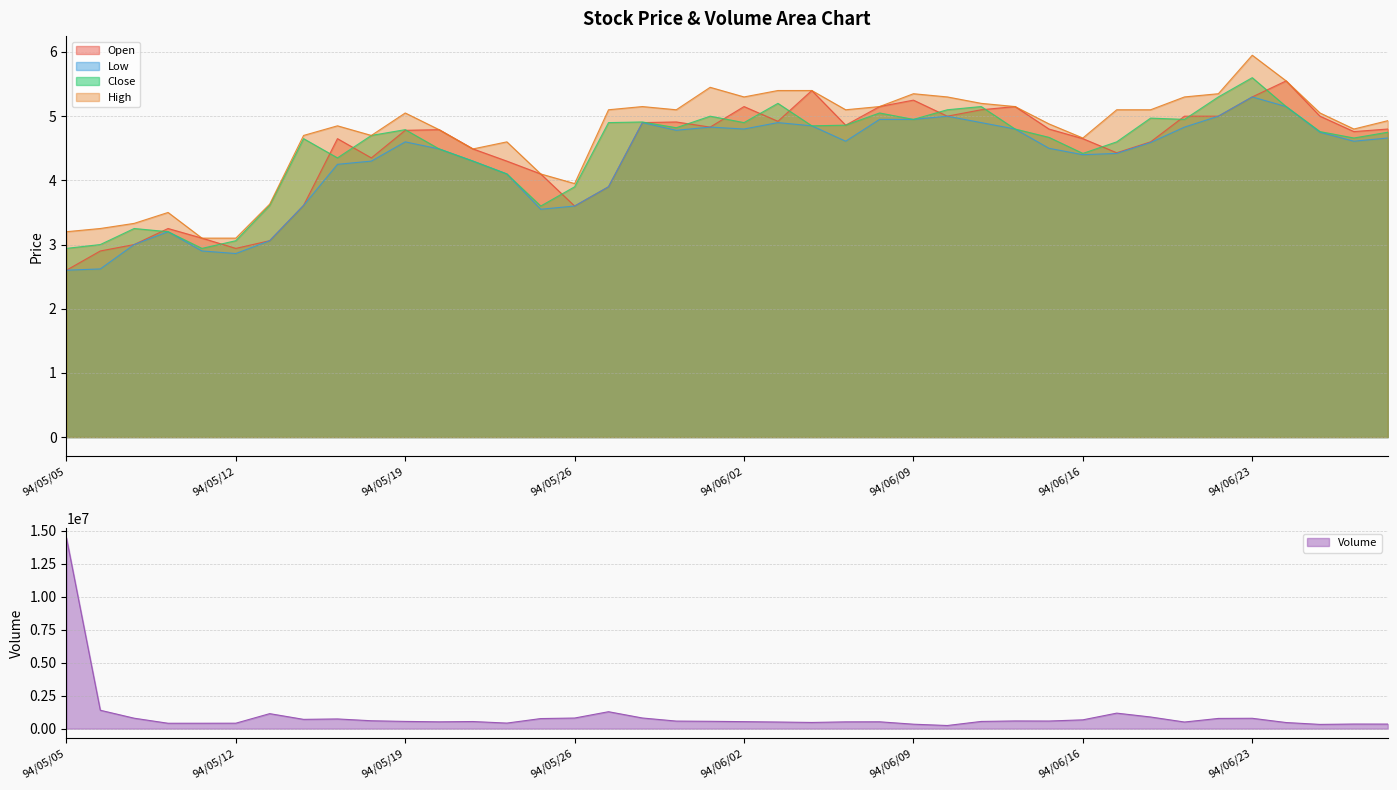

True or false: Low and High cross at least once.

False